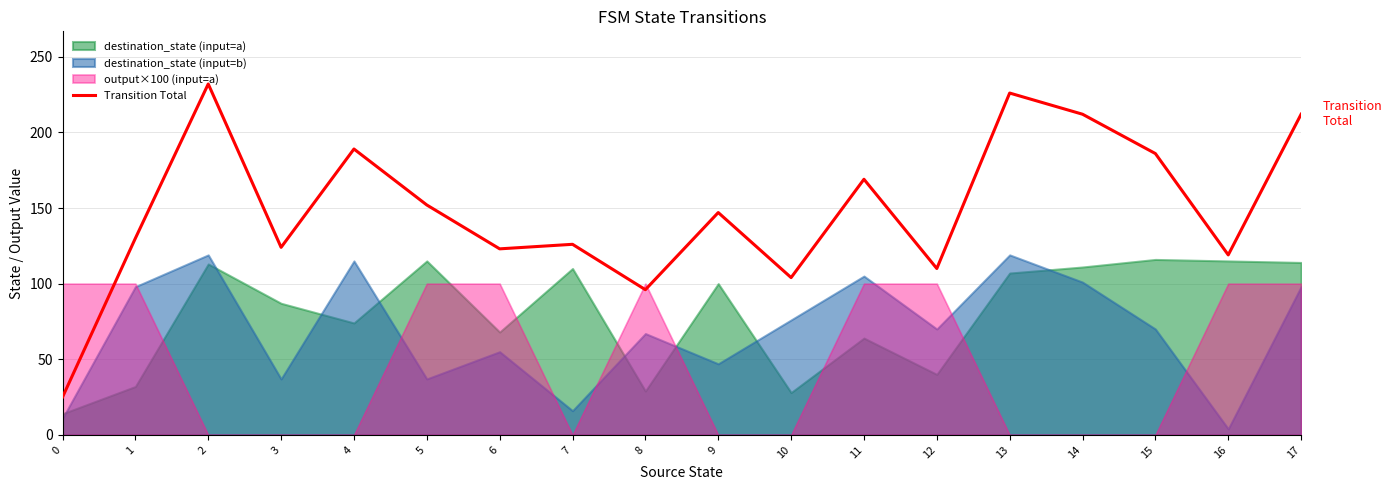

Which label corresponds to the largest value in the chart?

2